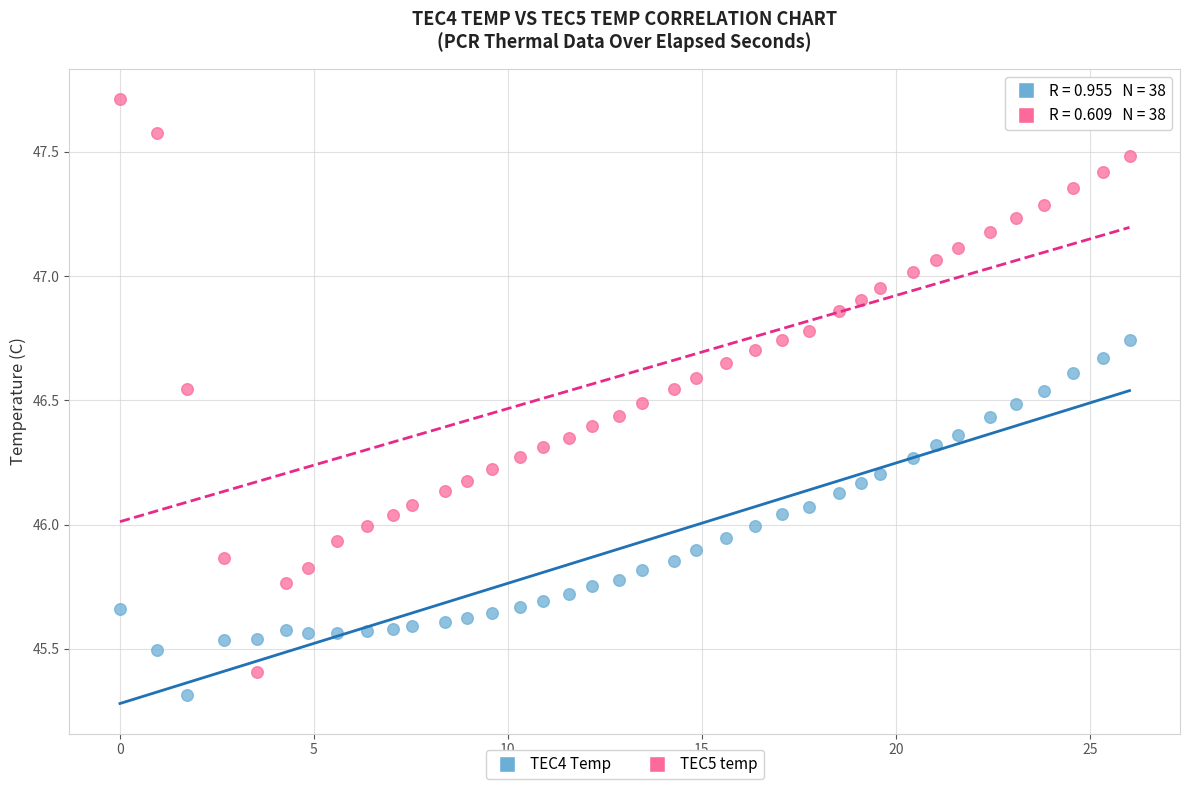

Which series has the largest Y range (max minus min)?

TEC5 temp